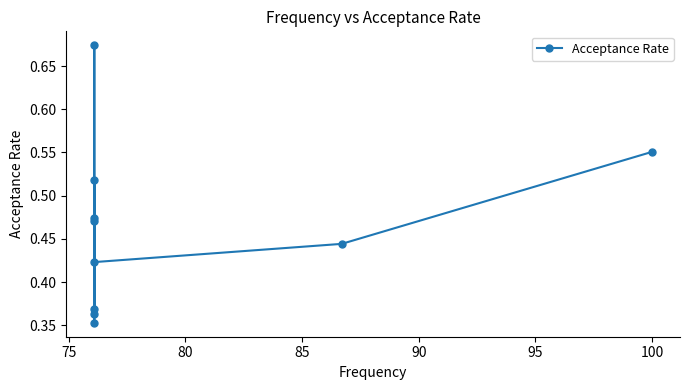

True or false: the data has more than 2 interior local peaks.

False